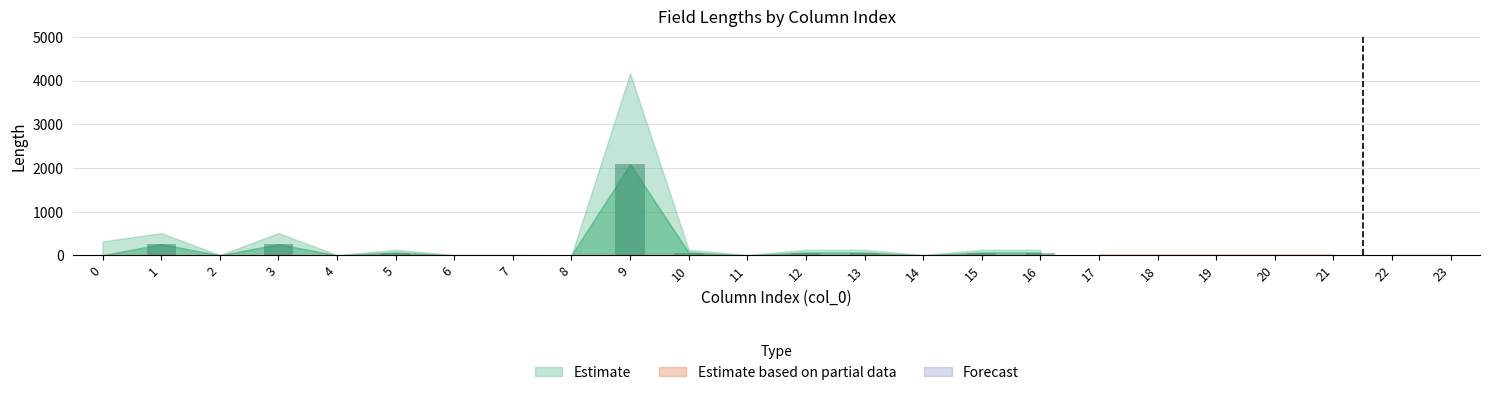

Are the bars grouped side by side (vs. stacked)?

No